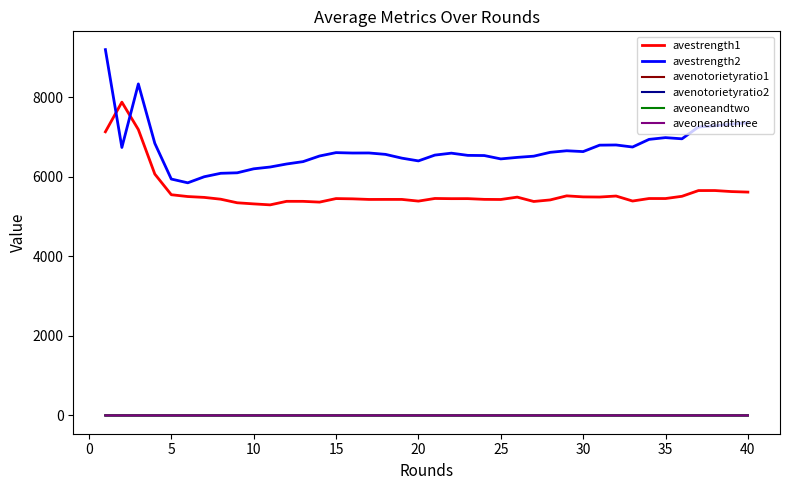

True or false: avestrength2 and avenotorietyratio2 intersect in this chart.

False